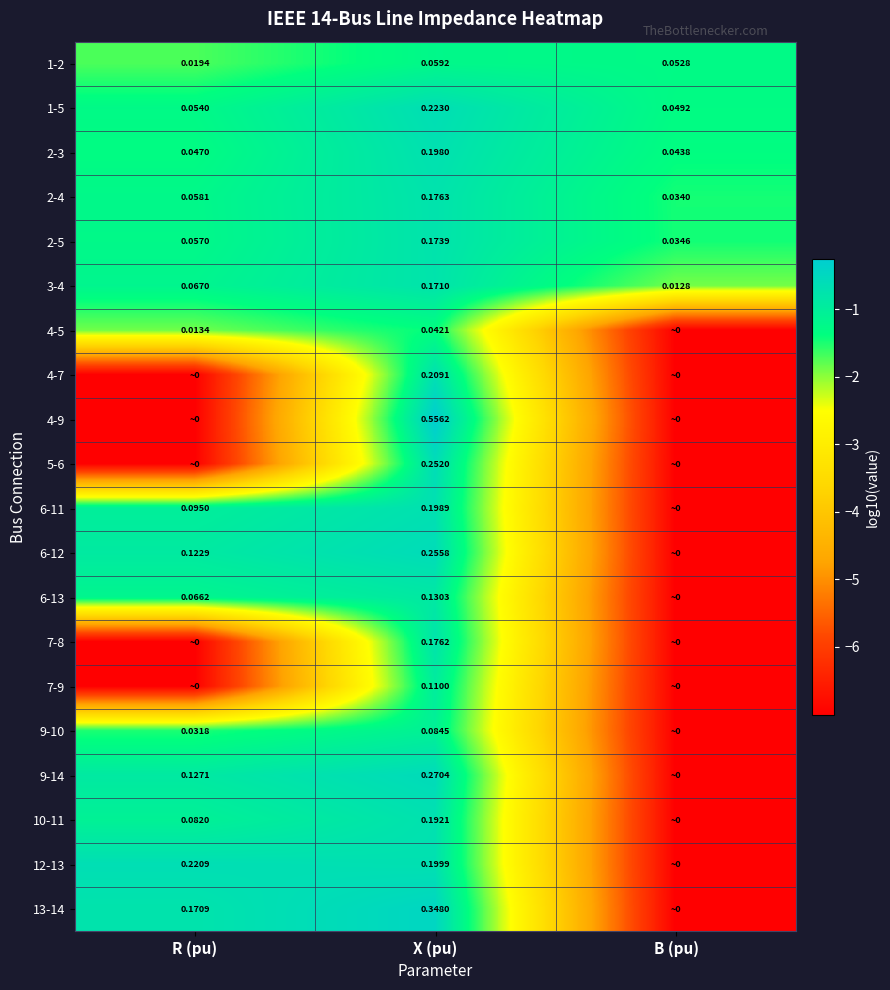

Is the value of 2-3 at X (pu) greater than the value of 6-13 at R (pu)?

Yes